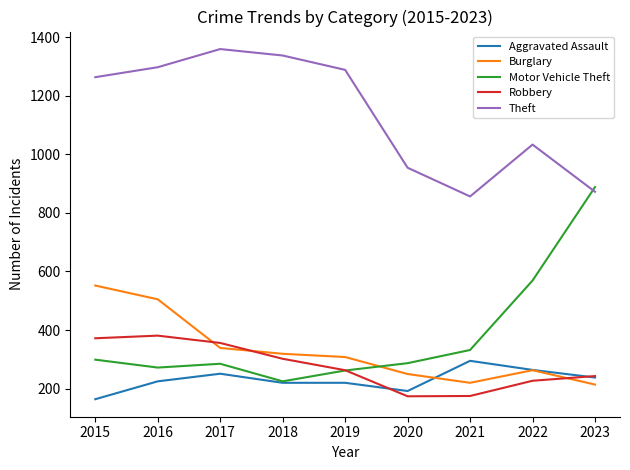

The Theft series shows 1359 at 2017. True or false?

True